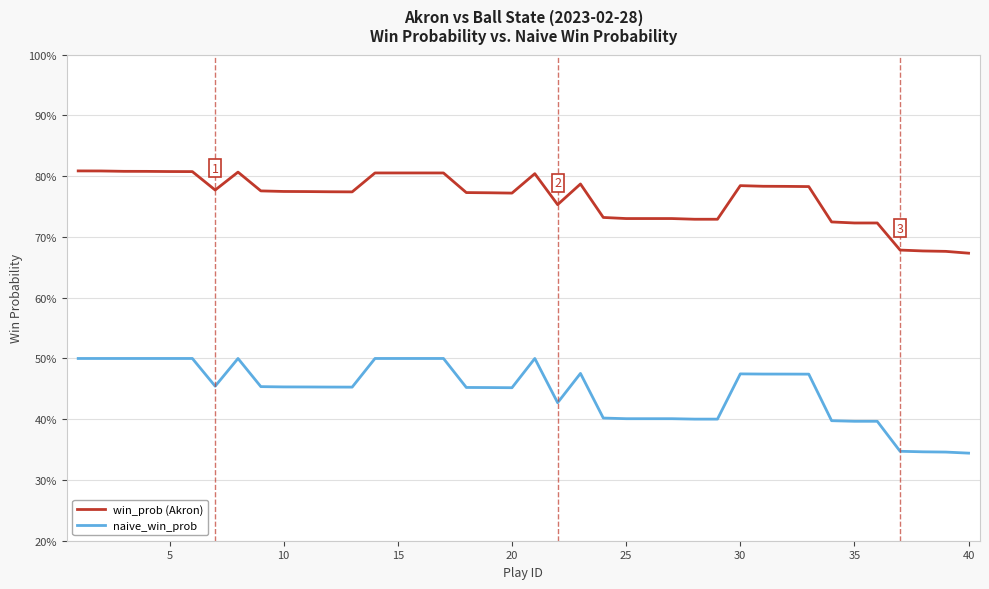

What are all the series names shown in the legend?

win_prob (Akron), naive_win_prob